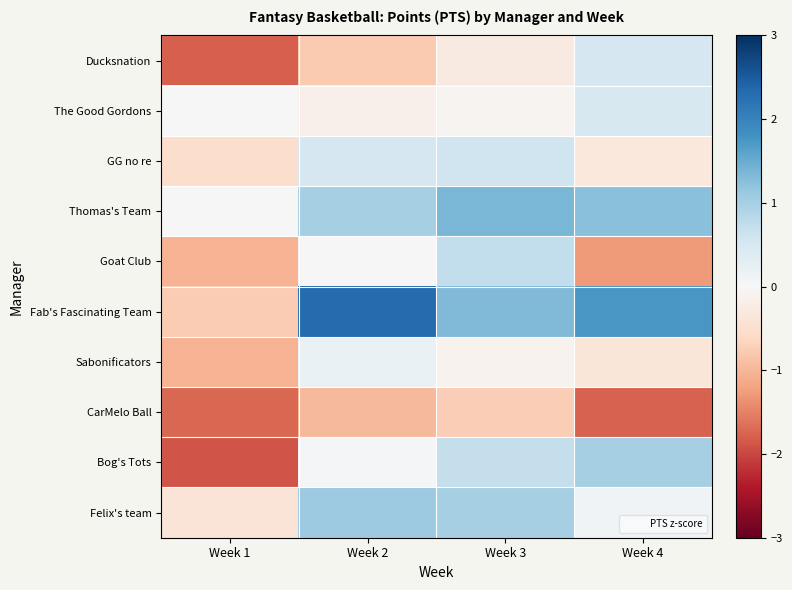

What is the difference between the highest and lowest values at Week 2?

3.3